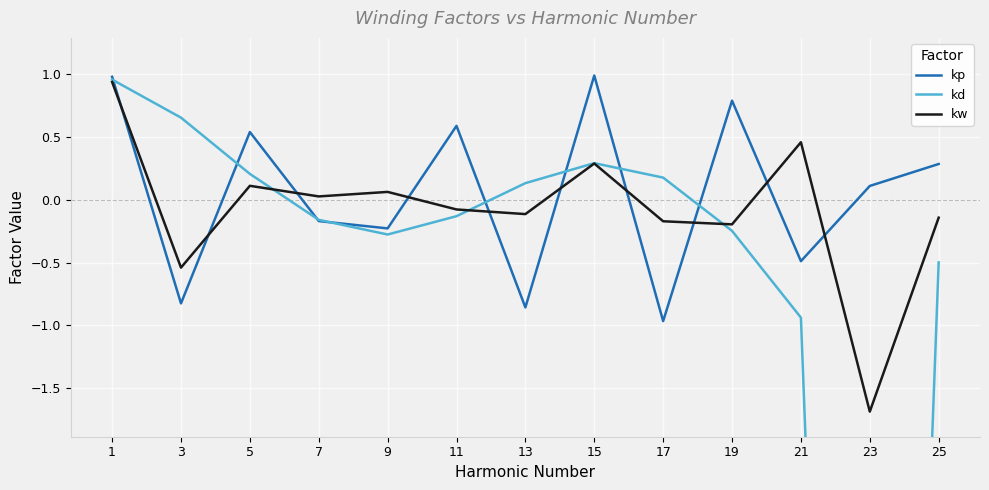

Is the value of kd at 13 greater than the value of kw at 9?

Yes